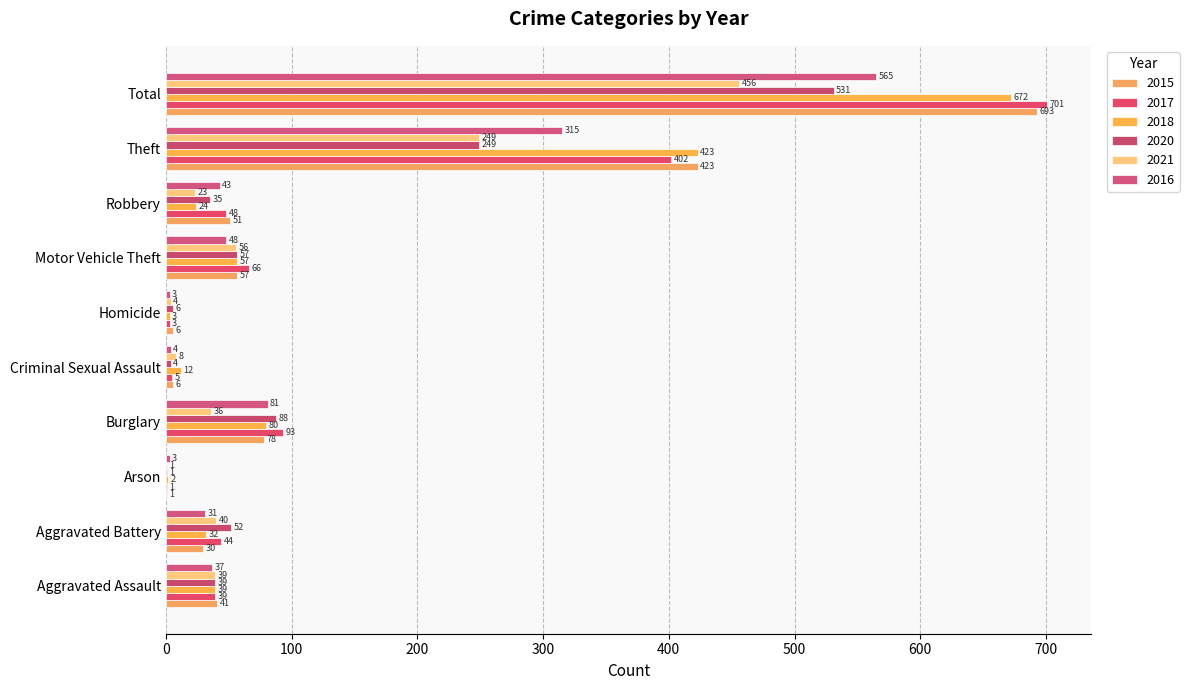

Count the number of categories in the chart.

10